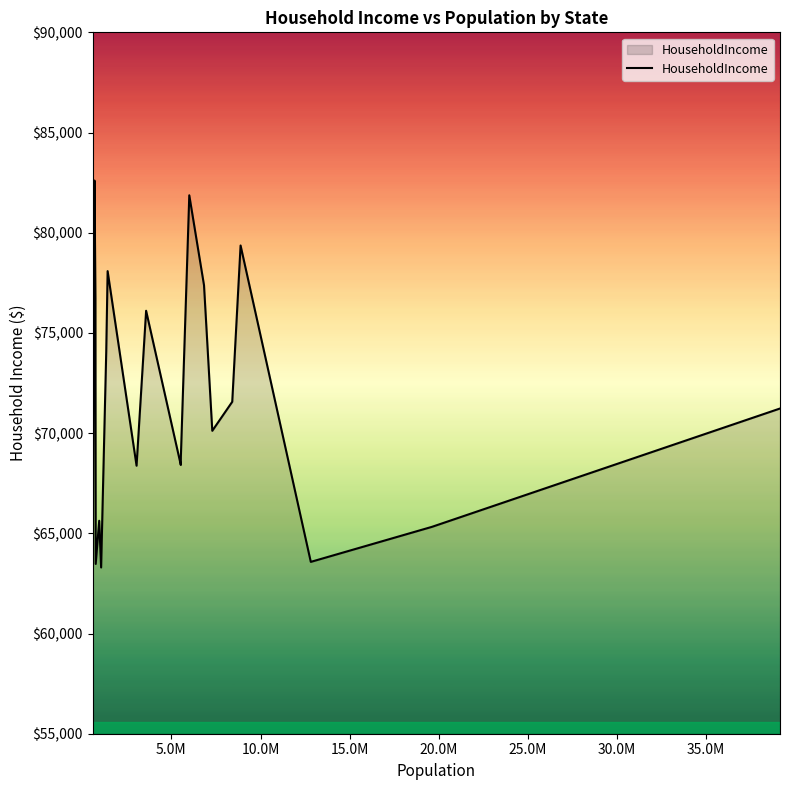

What is the minimum value shown in the chart?

62268